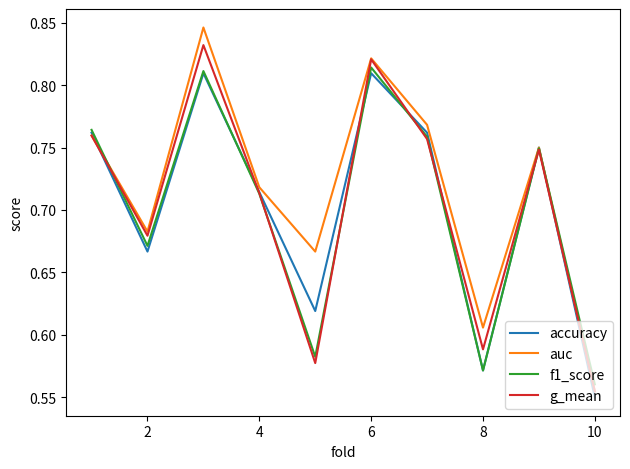

Which series has the largest range (max minus min)?

auc